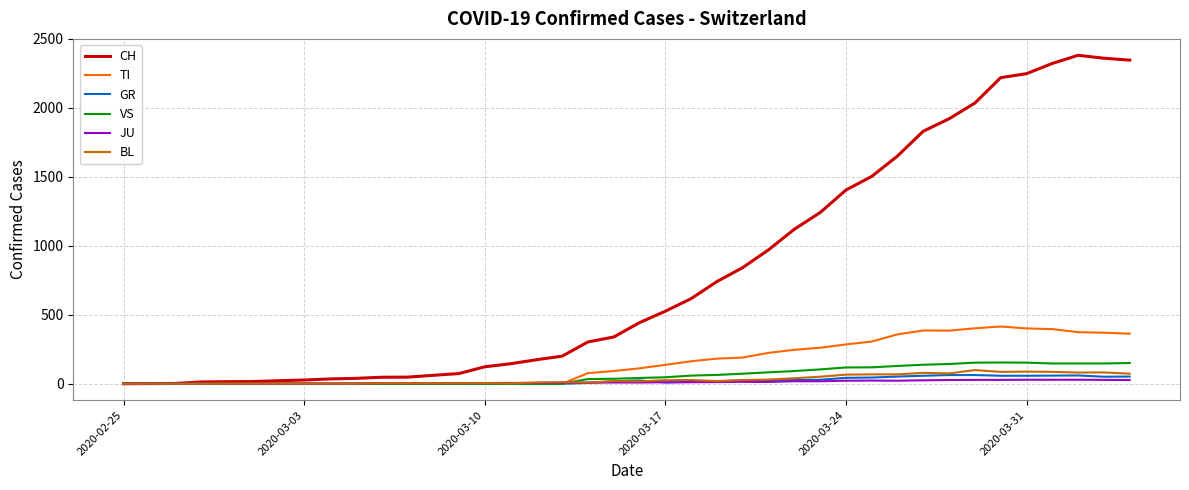

Which series has the largest total across all categories?

CH